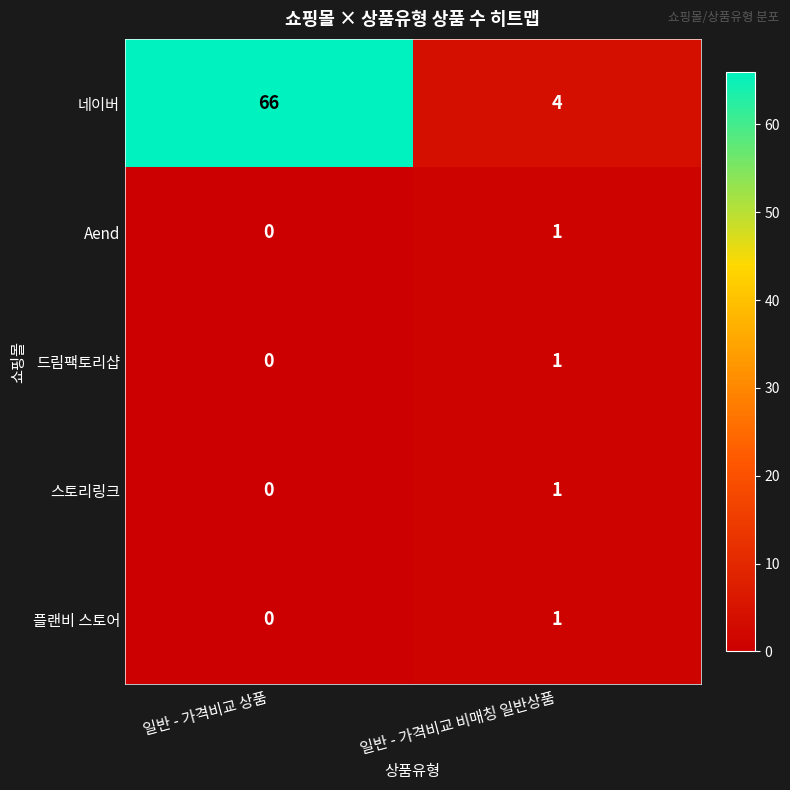

At which label is 드림팩토리샵 closest to 0?

일반 - 가격비교 상품